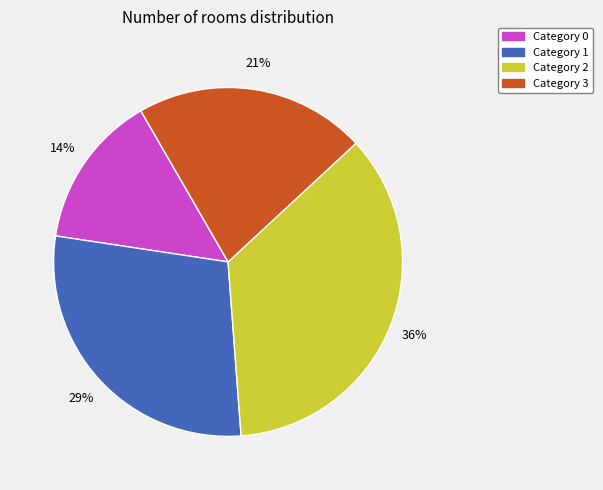

Rank the categories by value from lowest to highest.

Category 0, Category 3, Category 1, Category 2